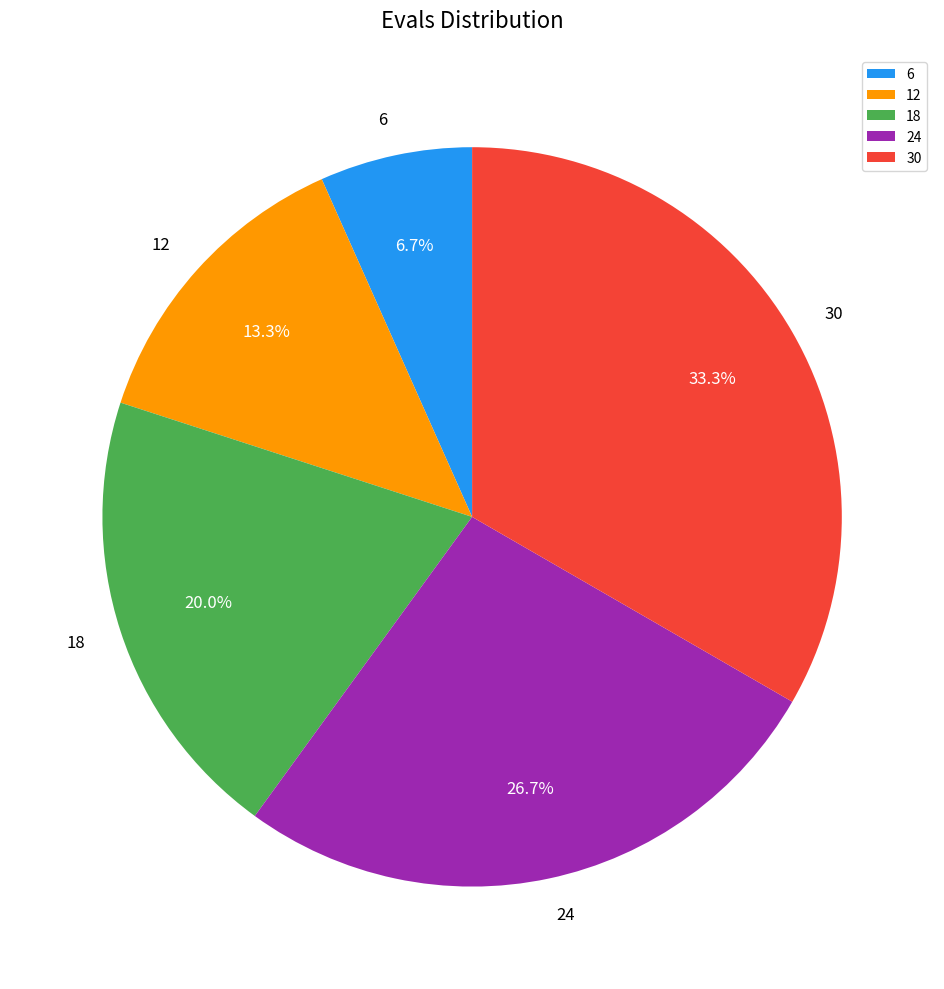

Combined, do 6 and 18 account for over 50%?

No